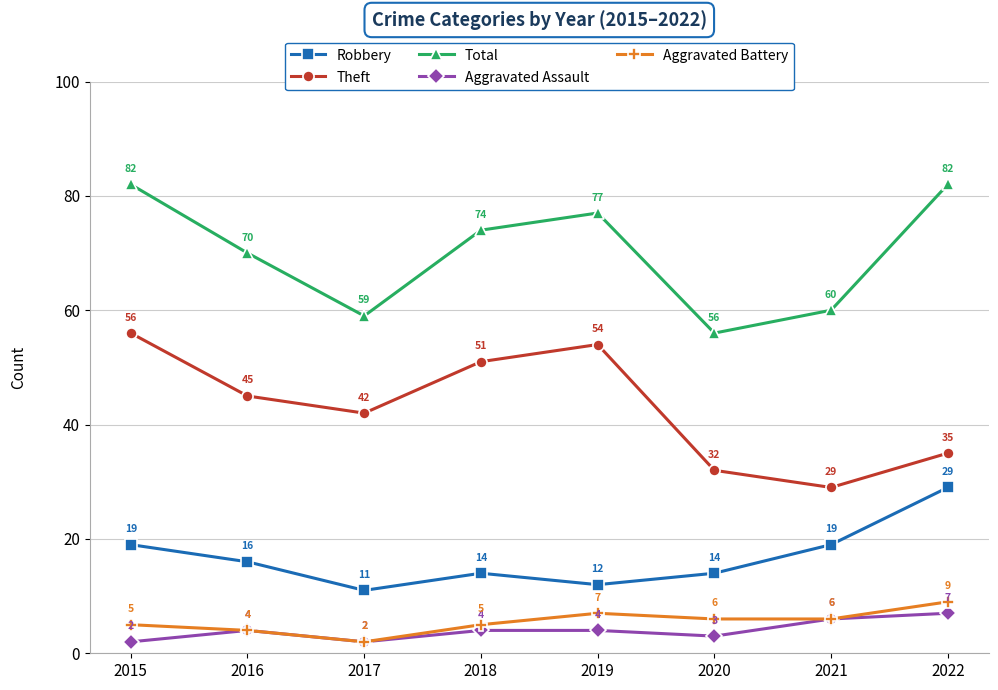

What is the total value across all series at 2018?

148